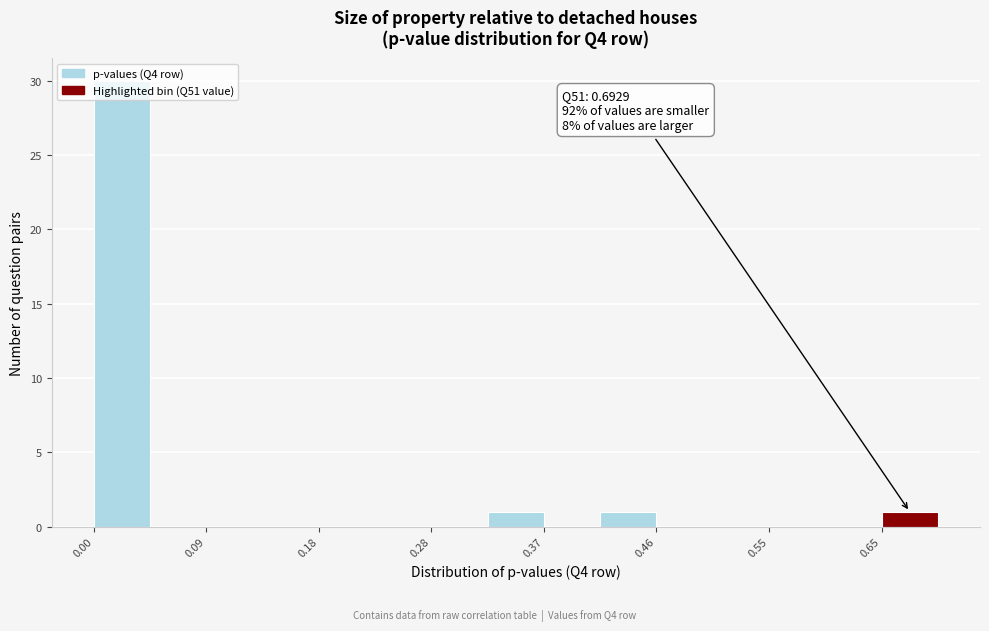

Which range on the x-axis has the tallest bar?

0.00 to 0.05